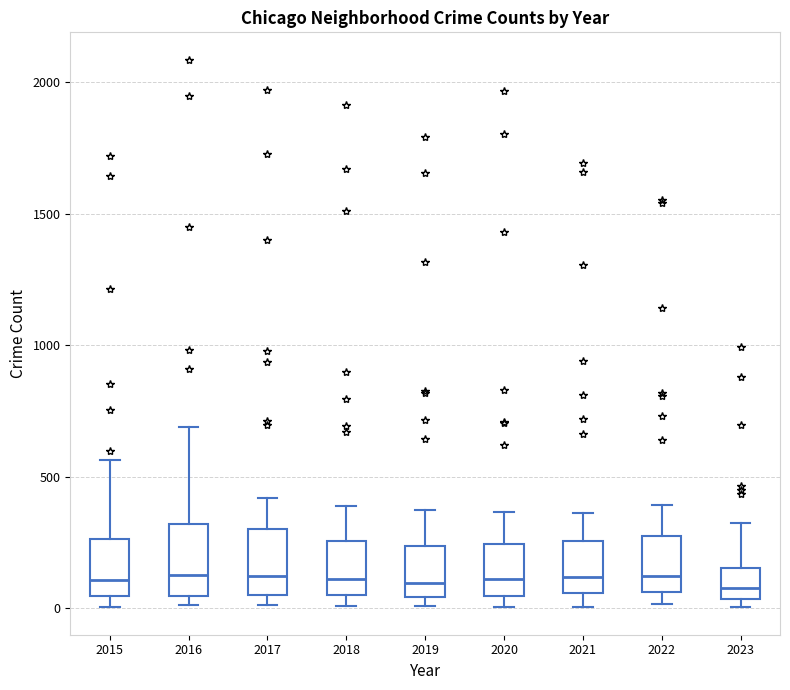

Reading left to right, transcribe this box plot: for each box, give where its median line is, the range the box spans, and where its two whiskers end, as read against the y-axis. The values are not printed on the chart, so give them approximately, as read against the axis.

2015: median 100, box 50 to 250, whiskers 0 to 550
2016: median 150, box 50 to 300, whiskers 0 to 700
2017: median 100, box 50 to 300, whiskers 0 to 400
2018: median 100, box 50 to 250, whiskers 0 to 400
2019: median 100, box 50 to 250, whiskers 0 to 400
2020: median 100, box 50 to 250, whiskers 0 to 350
2021: median 100, box 50 to 250, whiskers 0 to 350
2022: median 100, box 50 to 250, whiskers 0 to 400
2023: median 100, box 50 to 150, whiskers 0 to 300